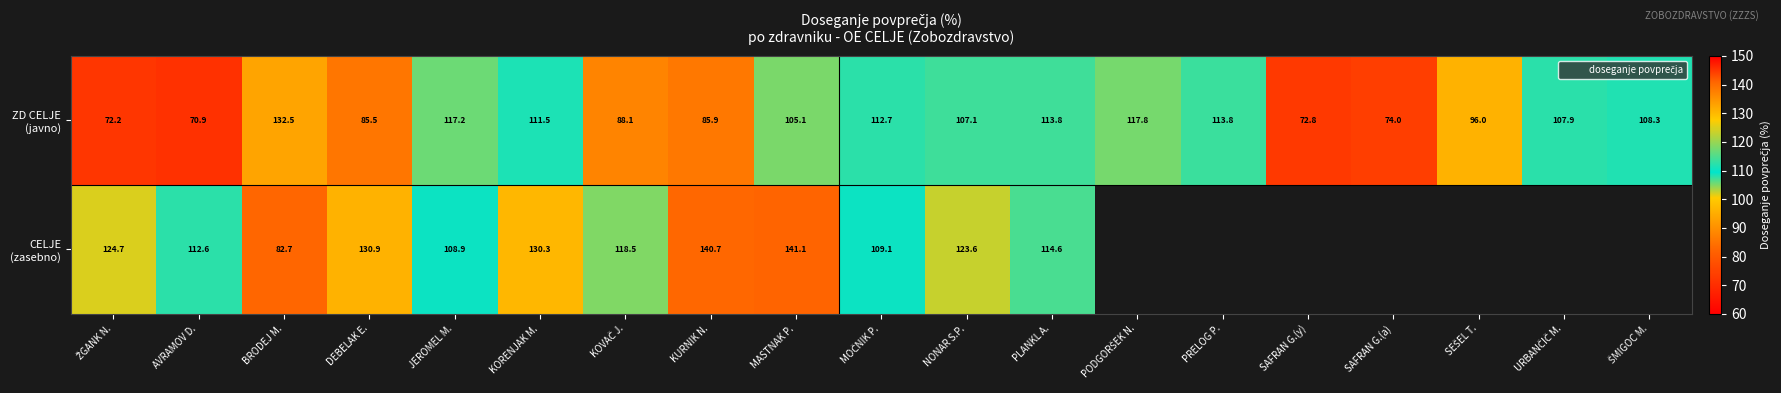

The value of ZD CELJE (javno) at SEŠEL T. is 96.0. True or false?

True